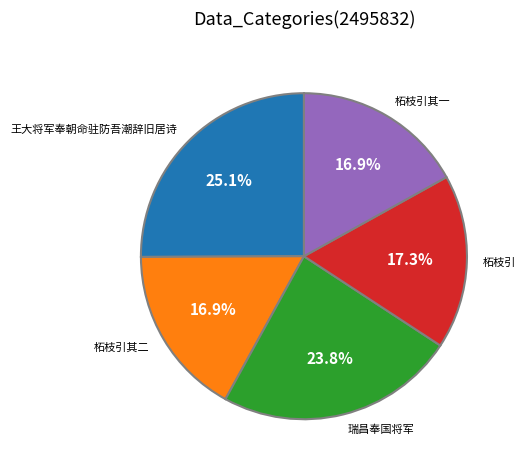

Does any single category account for the majority?

No